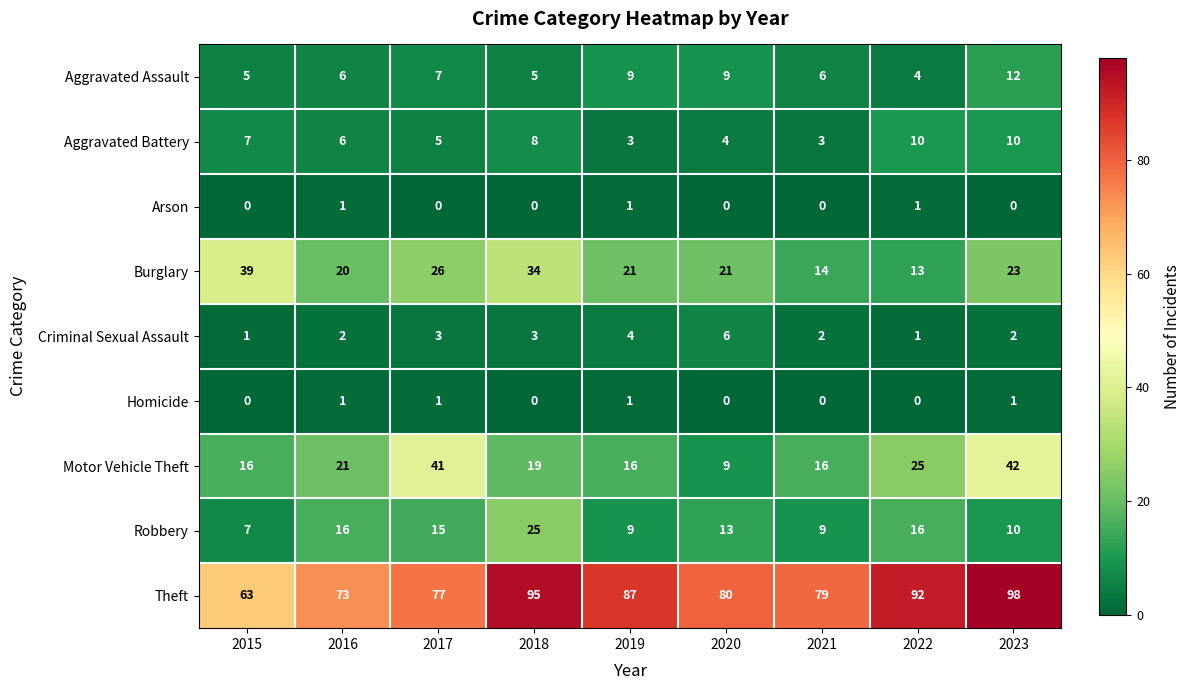

True or false: Theft has a value of 107 at 2015.

False